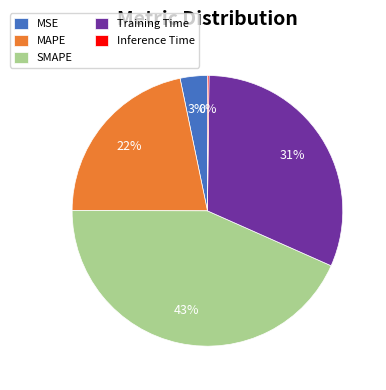

Which category has the biggest portion of the pie?

SMAPE